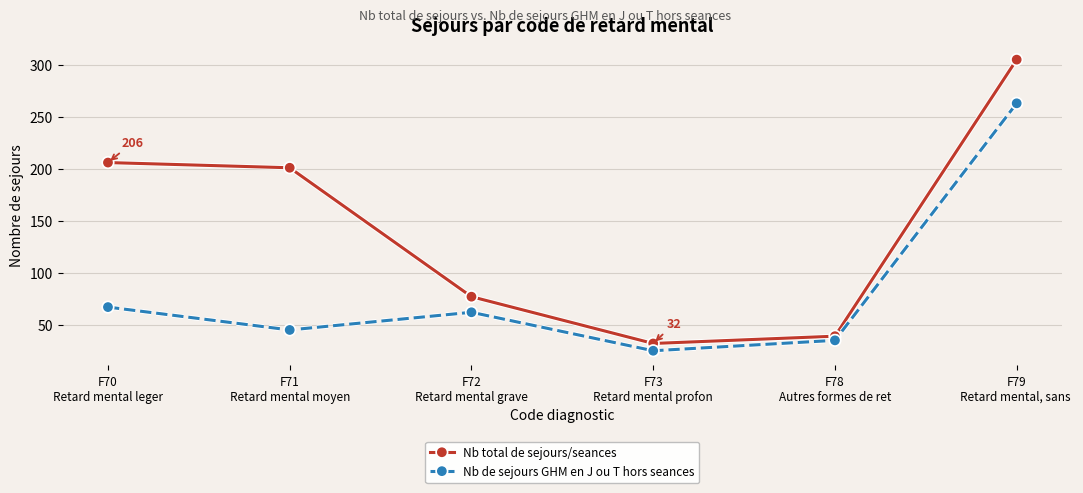

How many data points does each series have?

6